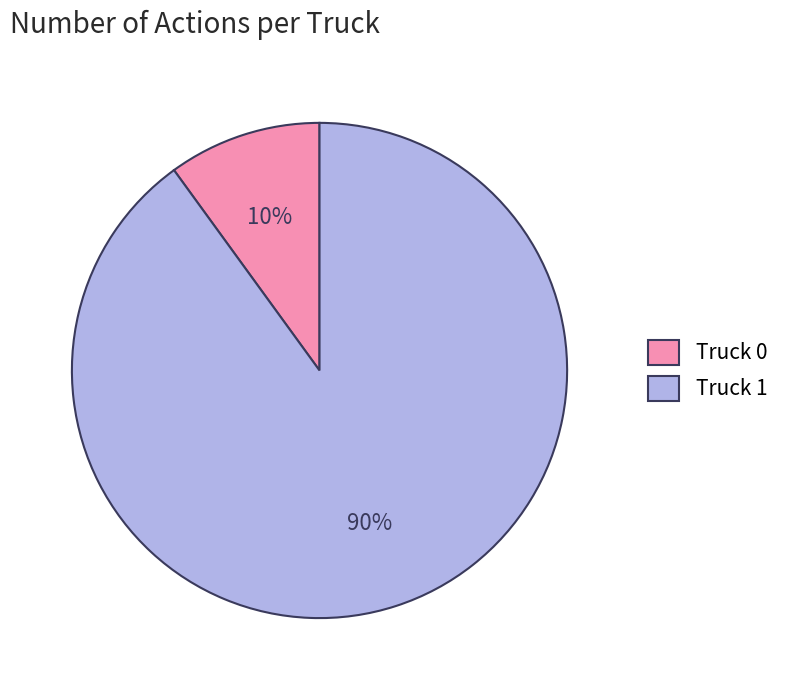

Combined, do Truck 1 and Truck 0 account for over 50%?

Yes